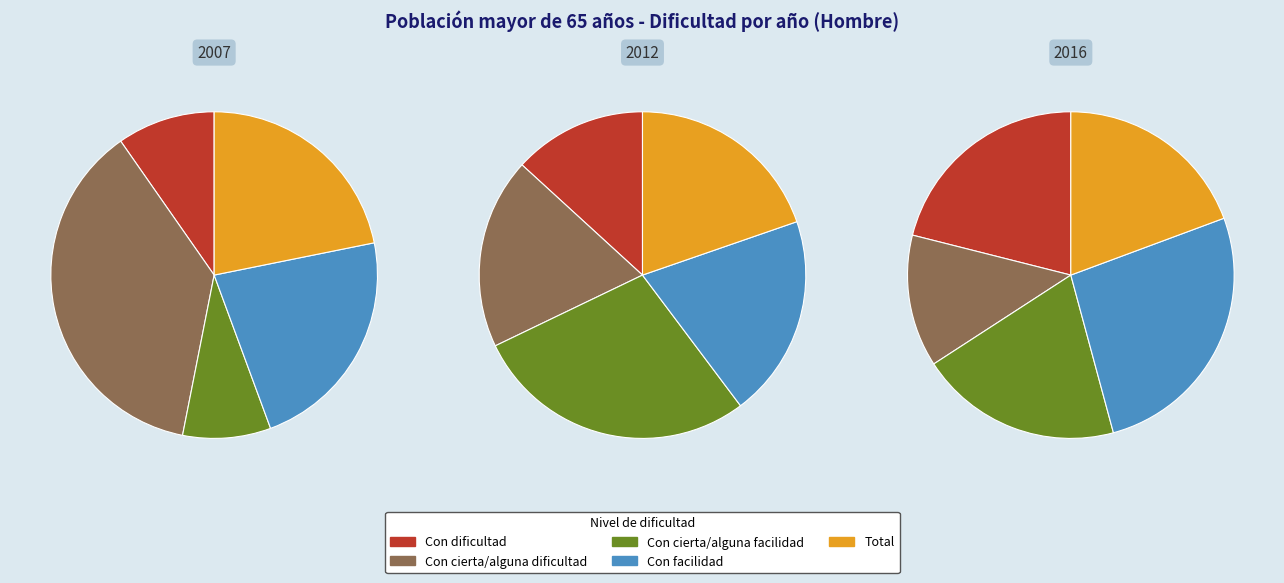

What is the smallest slice in the pie chart?

Con dificultad